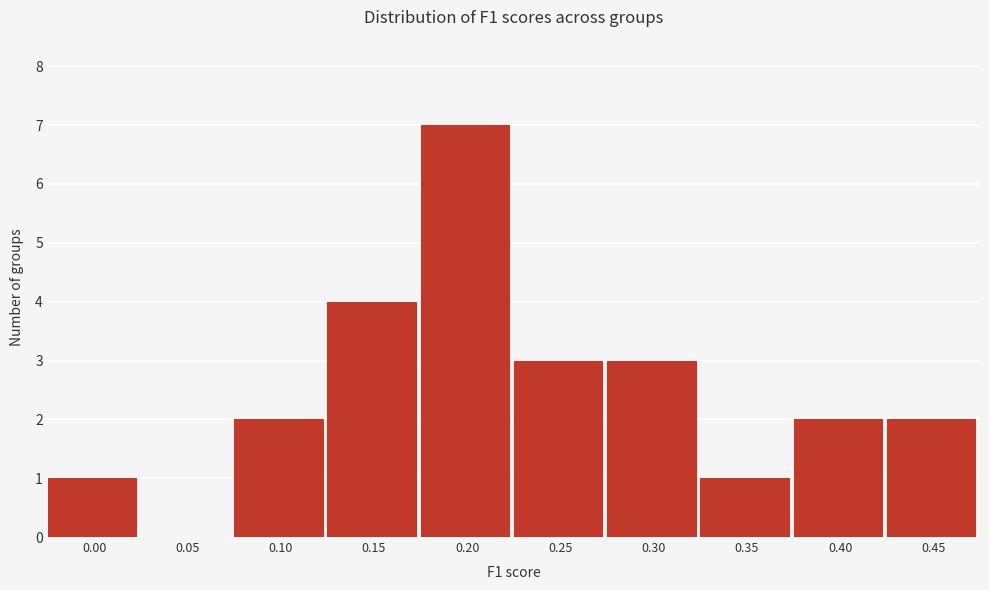

Reading right to left, list all the values displayed in this chart.

0.45=2	0.40=2	0.35=1	0.30=3	0.25=3	0.20=7	0.15=4	0.10=2	0.05=0	0.00=1